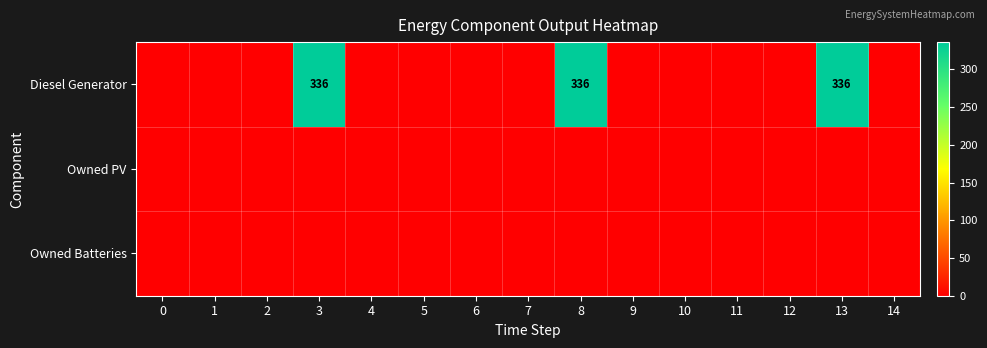

The Diesel Generator series shows 0 at 7. True or false?

True